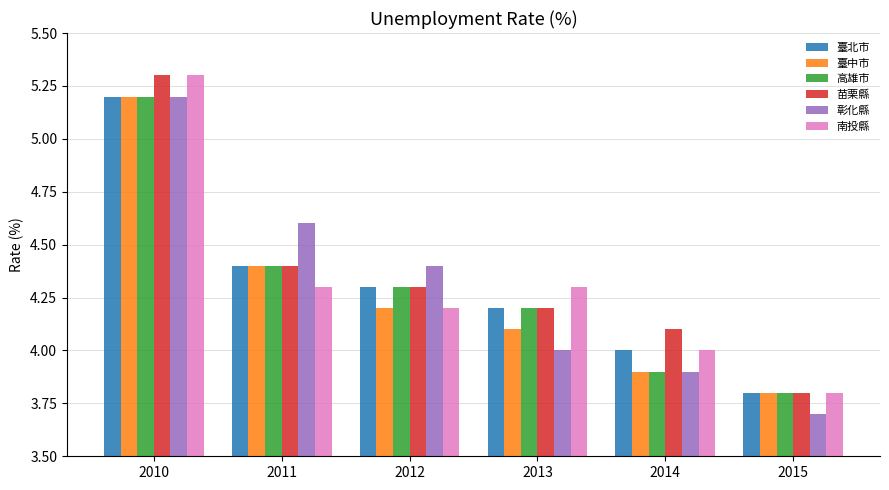

How many series are shown in this chart?

6